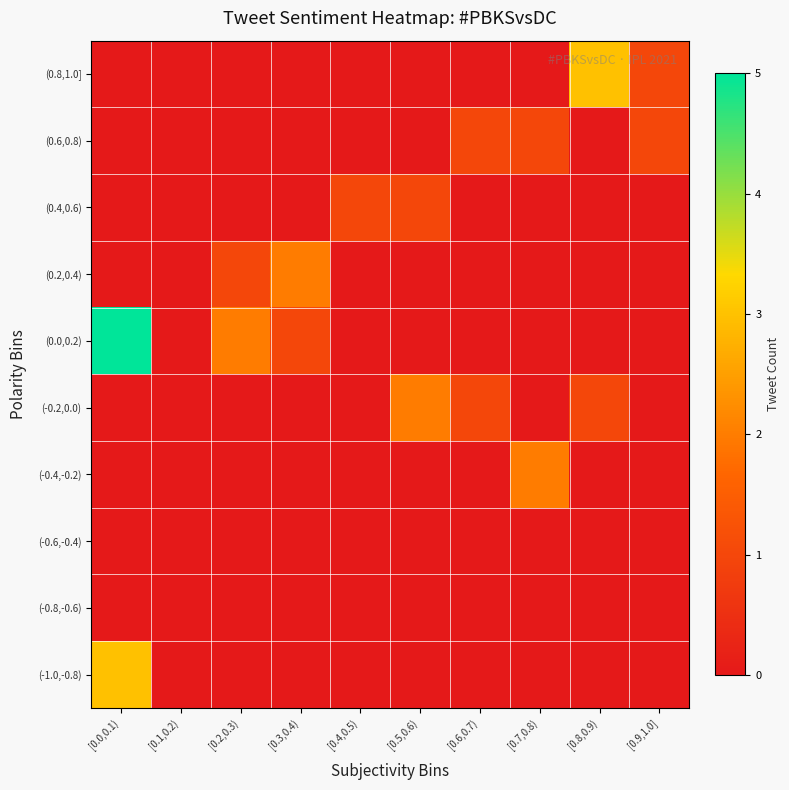

Reading left to right, list all the values displayed in this chart.

(-1.0,-0.8): [0.0,0.1)=3	[0.1,0.2)=0	[0.2,0.3)=0	[0.3,0.4)=0	[0.4,0.5)=0	[0.5,0.6)=0	[0.6,0.7)=0	[0.7,0.8)=0	[0.8,0.9)=0	[0.9,1.0]=0
(-0.8,-0.6): [0.0,0.1)=0	[0.1,0.2)=0	[0.2,0.3)=0	[0.3,0.4)=0	[0.4,0.5)=0	[0.5,0.6)=0	[0.6,0.7)=0	[0.7,0.8)=0	[0.8,0.9)=0	[0.9,1.0]=0
(-0.6,-0.4): [0.0,0.1)=0	[0.1,0.2)=0	[0.2,0.3)=0	[0.3,0.4)=0	[0.4,0.5)=0	[0.5,0.6)=0	[0.6,0.7)=0	[0.7,0.8)=0	[0.8,0.9)=0	[0.9,1.0]=0
(-0.4,-0.2): [0.0,0.1)=0	[0.1,0.2)=0	[0.2,0.3)=0	[0.3,0.4)=0	[0.4,0.5)=0	[0.5,0.6)=0	[0.6,0.7)=0	[0.7,0.8)=2	[0.8,0.9)=0	[0.9,1.0]=0
(-0.2,0.0): [0.0,0.1)=0	[0.1,0.2)=0	[0.2,0.3)=0	[0.3,0.4)=0	[0.4,0.5)=0	[0.5,0.6)=2	[0.6,0.7)=1	[0.7,0.8)=0	[0.8,0.9)=1	[0.9,1.0]=0
(0.0,0.2): [0.0,0.1)=5	[0.1,0.2)=0	[0.2,0.3)=2	[0.3,0.4)=1	[0.4,0.5)=0	[0.5,0.6)=0	[0.6,0.7)=0	[0.7,0.8)=0	[0.8,0.9)=0	[0.9,1.0]=0
(0.2,0.4): [0.0,0.1)=0	[0.1,0.2)=0	[0.2,0.3)=1	[0.3,0.4)=2	[0.4,0.5)=0	[0.5,0.6)=0	[0.6,0.7)=0	[0.7,0.8)=0	[0.8,0.9)=0	[0.9,1.0]=0
(0.4,0.6): [0.0,0.1)=0	[0.1,0.2)=0	[0.2,0.3)=0	[0.3,0.4)=0	[0.4,0.5)=1	[0.5,0.6)=1	[0.6,0.7)=0	[0.7,0.8)=0	[0.8,0.9)=0	[0.9,1.0]=0
(0.6,0.8): [0.0,0.1)=0	[0.1,0.2)=0	[0.2,0.3)=0	[0.3,0.4)=0	[0.4,0.5)=0	[0.5,0.6)=0	[0.6,0.7)=1	[0.7,0.8)=1	[0.8,0.9)=0	[0.9,1.0]=1
(0.8,1.0]: [0.0,0.1)=0	[0.1,0.2)=0	[0.2,0.3)=0	[0.3,0.4)=0	[0.4,0.5)=0	[0.5,0.6)=0	[0.6,0.7)=0	[0.7,0.8)=0	[0.8,0.9)=3	[0.9,1.0]=1